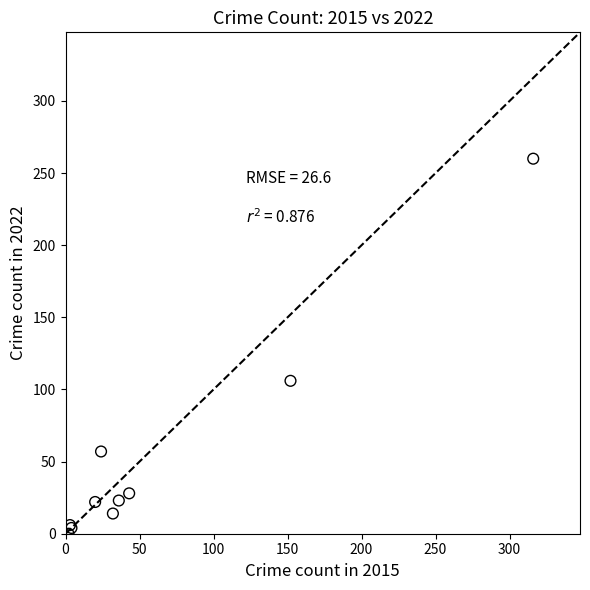

What Y value in the scatter plot is closest to 130?

106